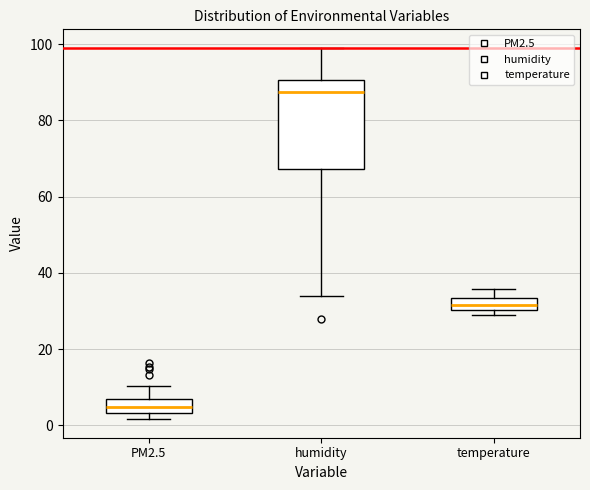

Which box's median line is the highest?

humidity